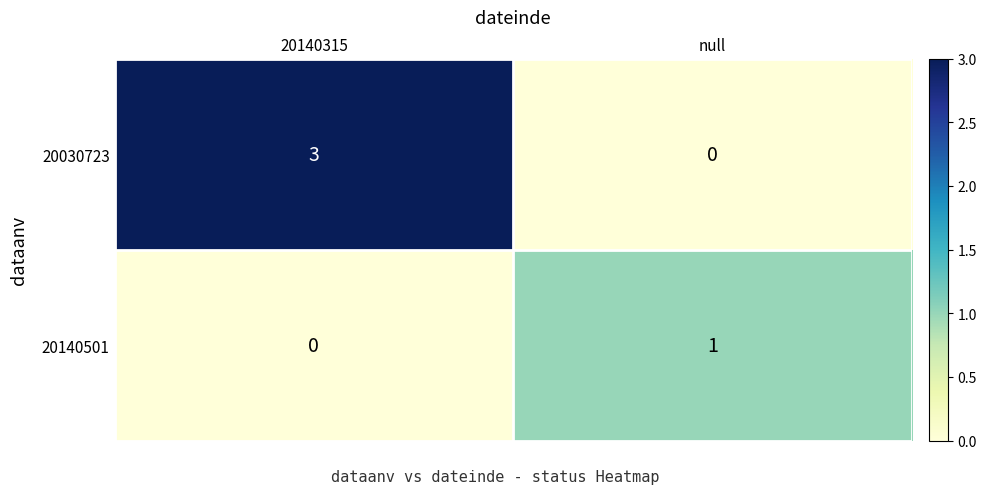

The value of 20030723 at 20140315 is 4. True or false?

False